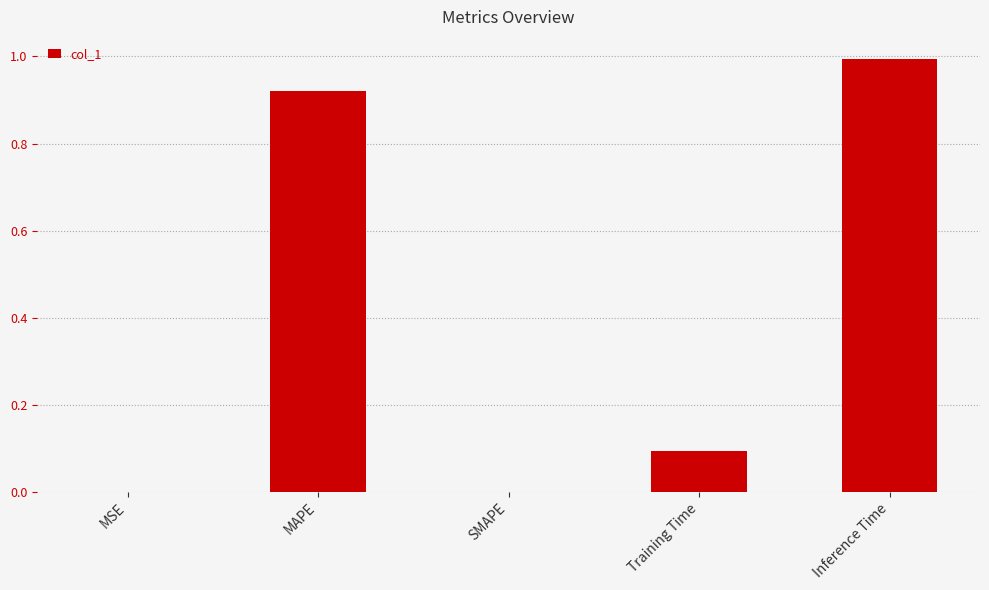

What is the maximum value shown in the chart?

1.0